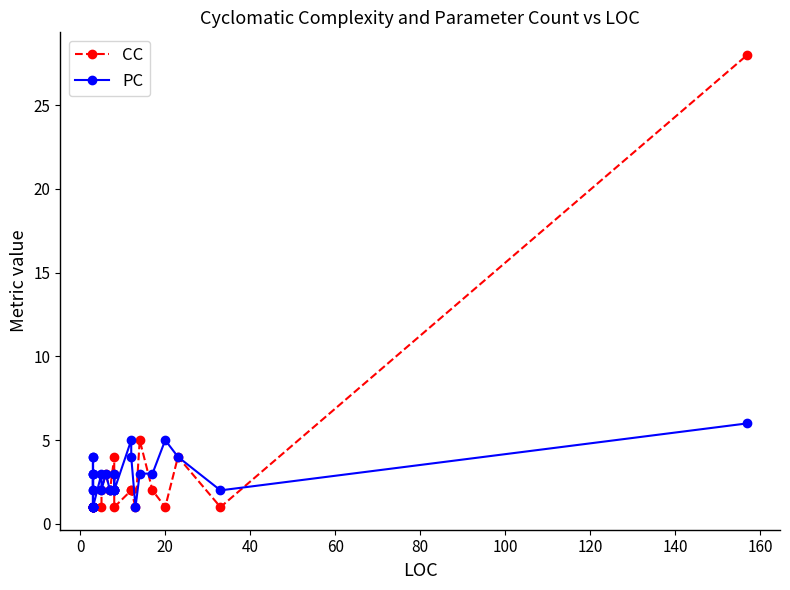

What is the value of the PC point at the 27th from the left?

3